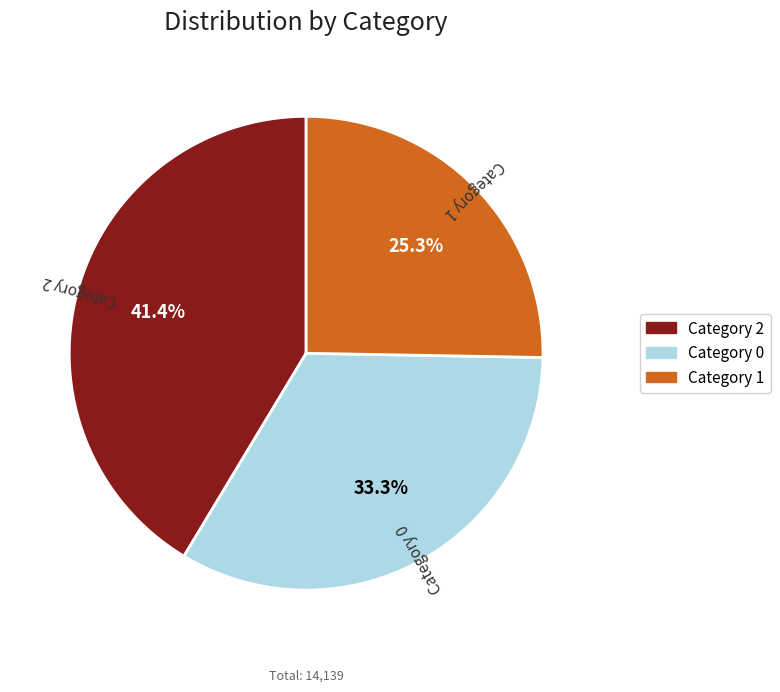

Does any single category account for the majority?

No